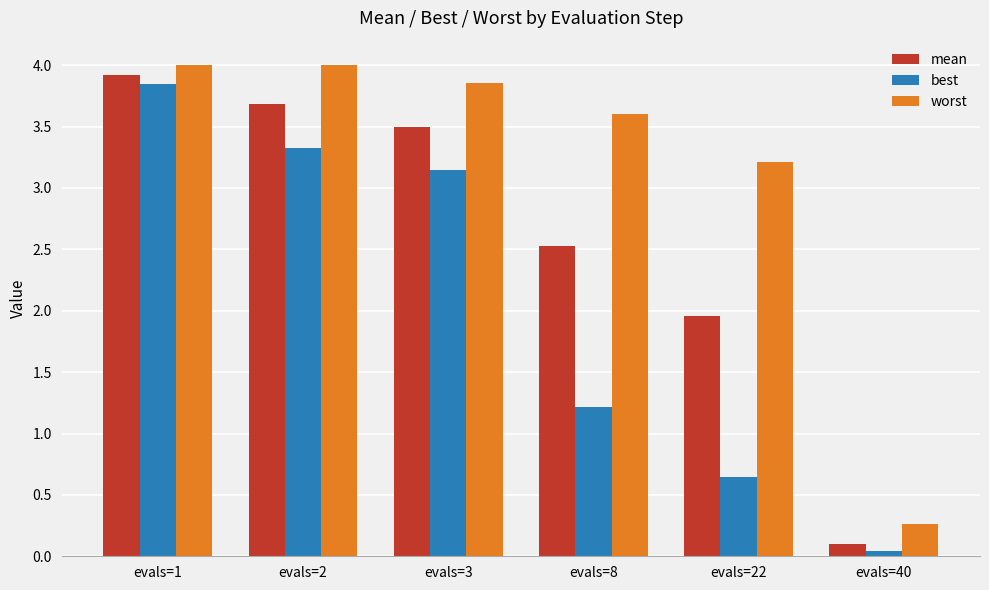

List the labels in order of best value, largest first.

evals=1, evals=2, evals=3, evals=8, evals=22, evals=40